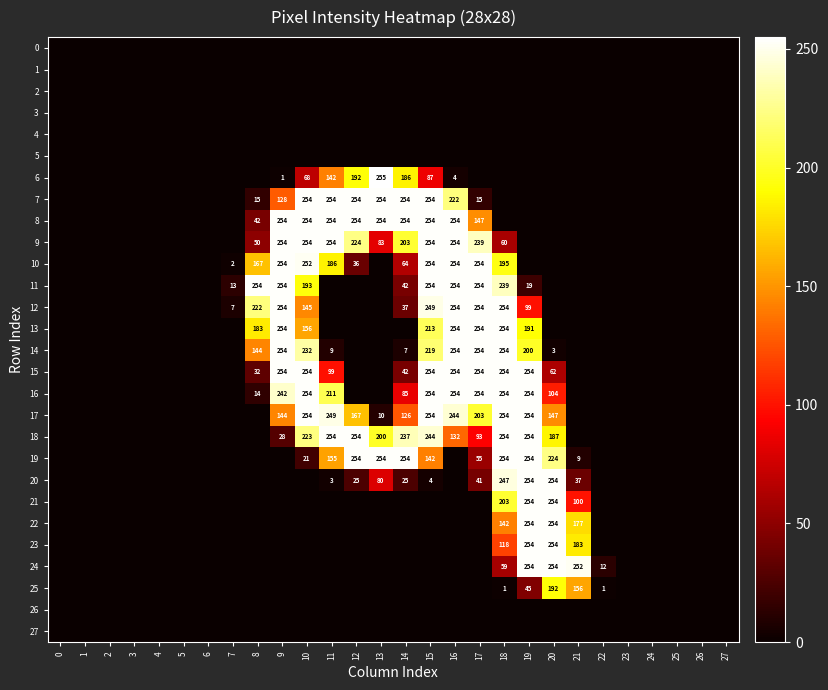

Rank the series by their maximum value, from lowest to highest.

row_0, row_1, row_2, row_3, row_4, row_5, row_26, row_27, row_25, row_7, row_8, row_9, row_10, row_11, row_12, row_13, row_14, row_15, row_16, row_17, row_18, row_19, row_20, row_21, row_22, row_23, row_24, row_6